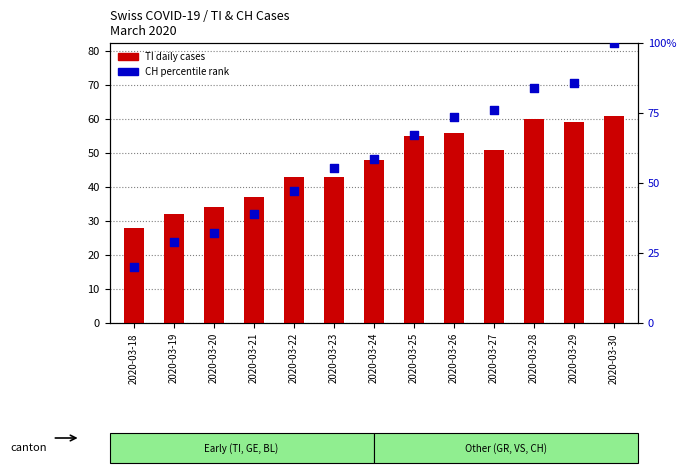

What is the total value across all series at 2020-03-20?

66.2